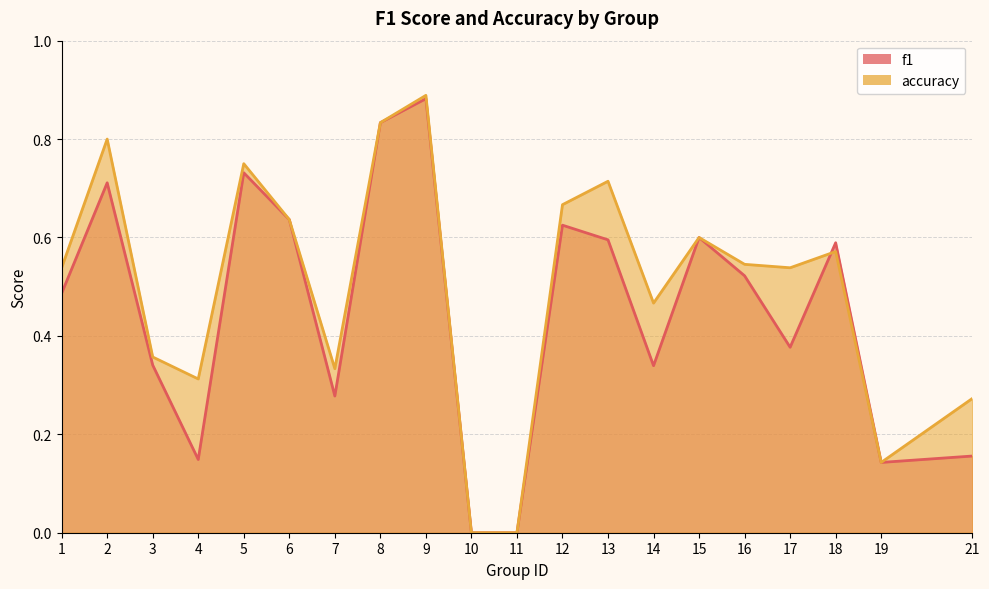

True or false: f1 and accuracy intersect in this chart.

True